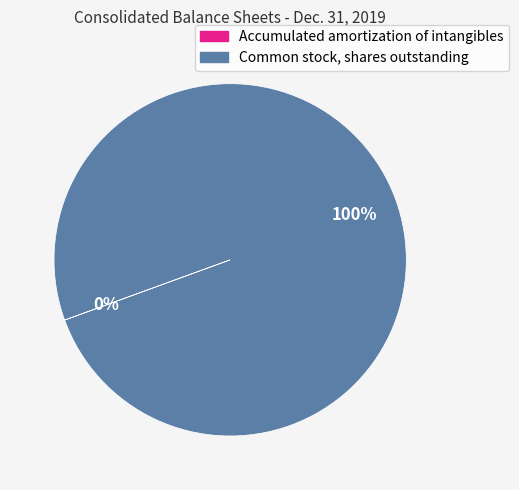

Does Common stock, shares outstanding represent more than half of the total?

Yes